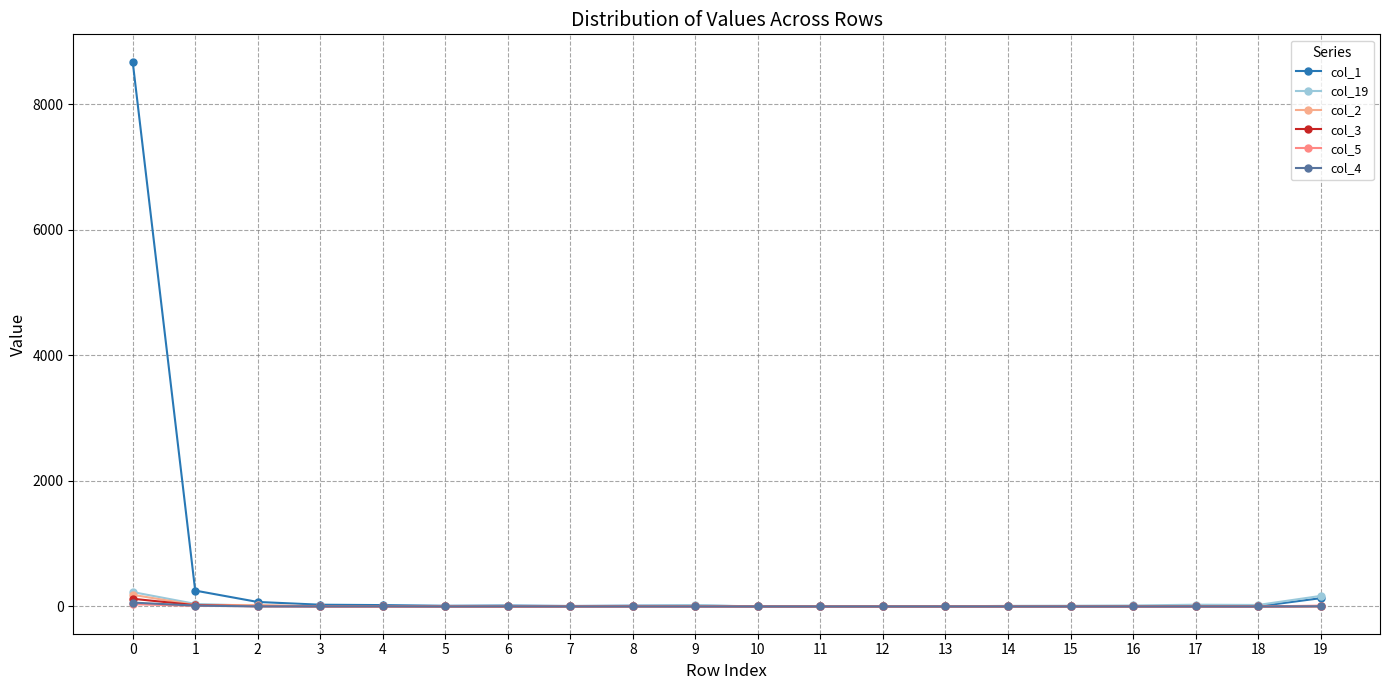

What is the total value across all series at 7?

12